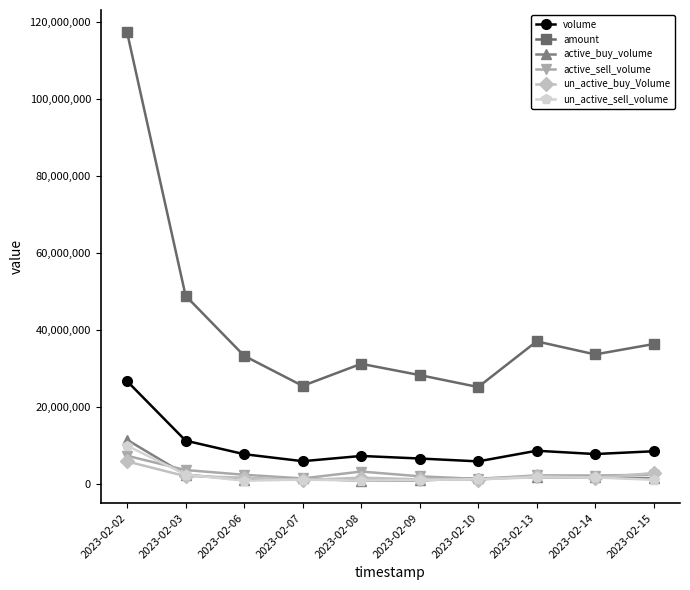

What is the greatest value displayed?

117389634